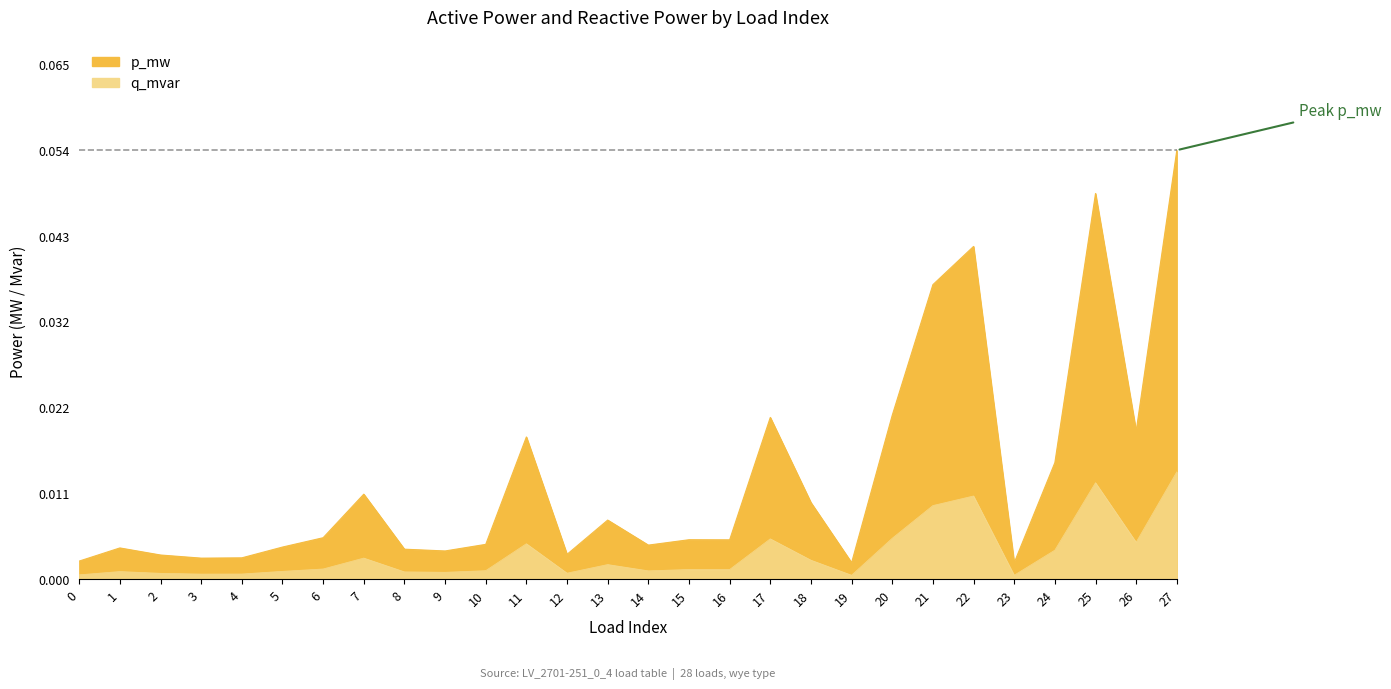

True or false: p_mw and q_mvar intersect in this chart.

False